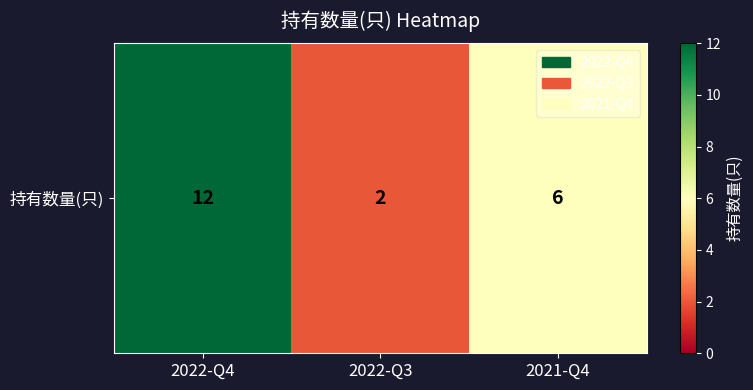

What is the sum of all values?

20